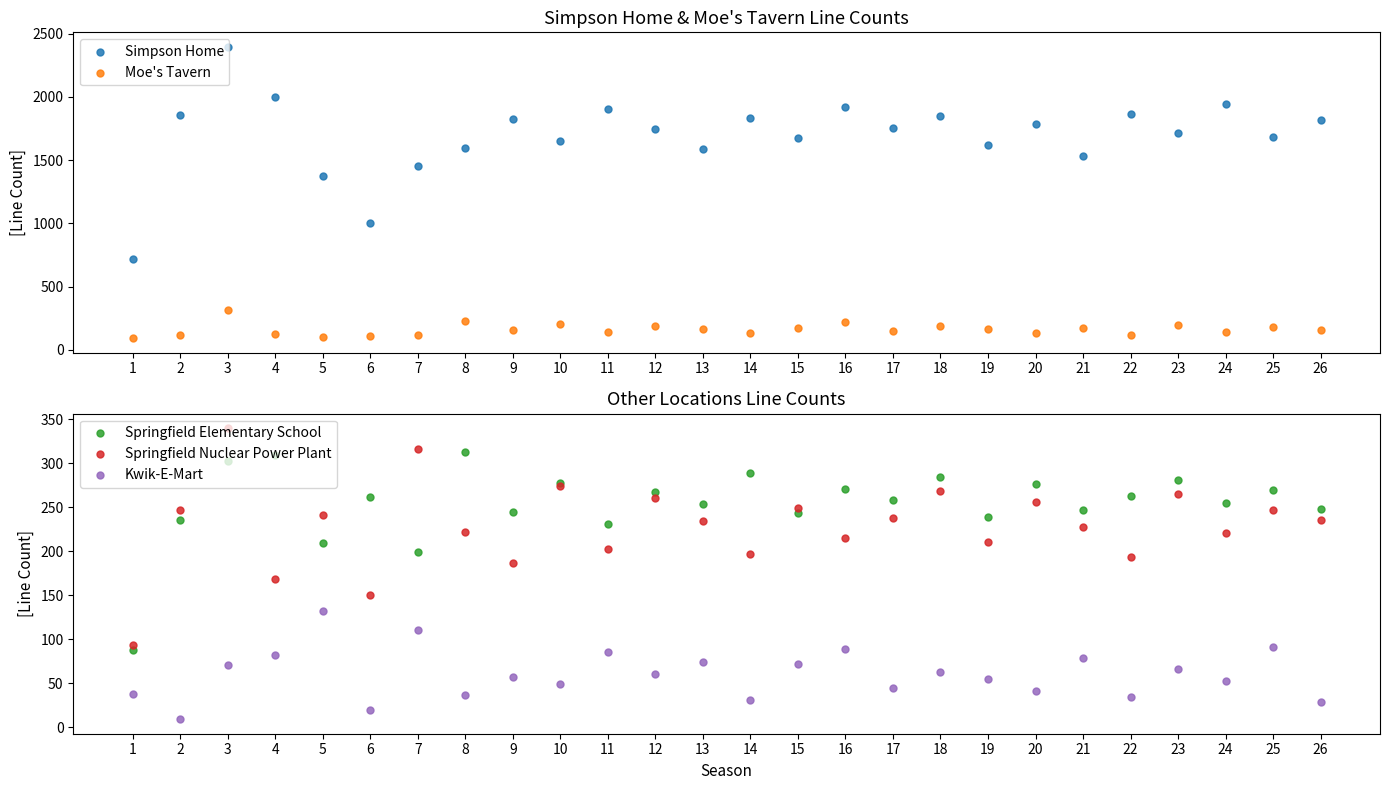

Is the value of Springfield Elementary School at 15 greater than the value of Moe's Tavern at 15?

Yes